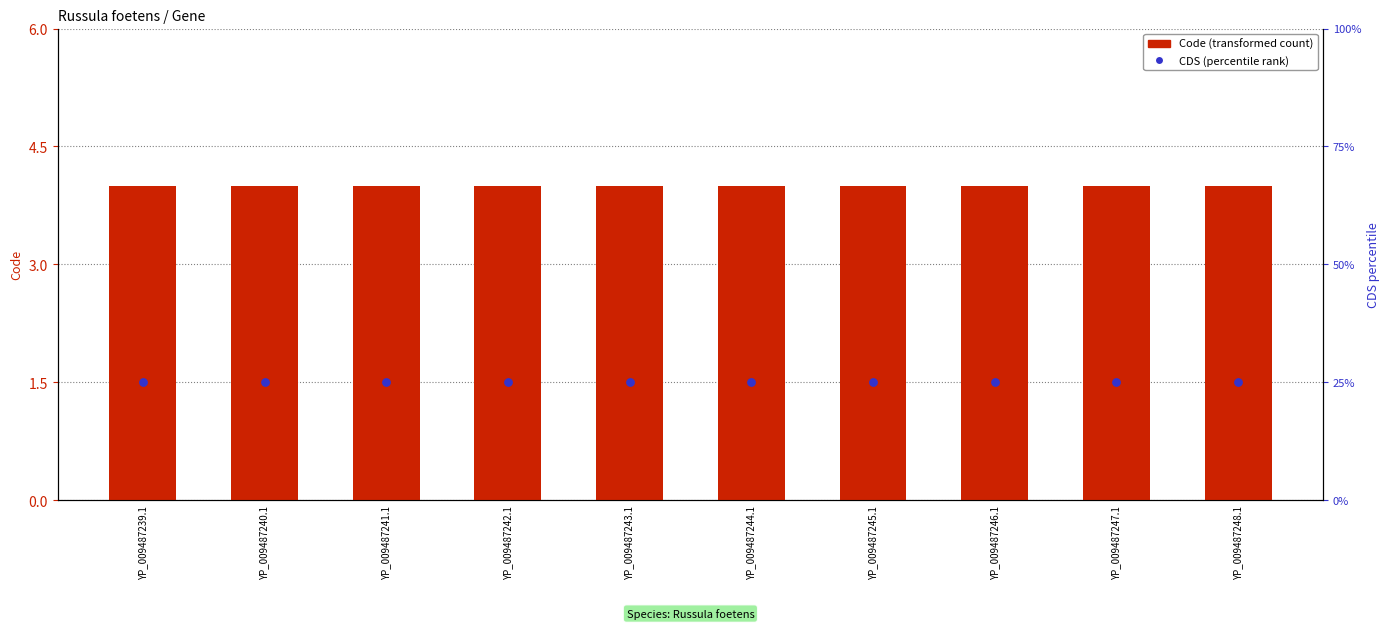

Which series has the largest Y range (max minus min)?

Code (transformed count)